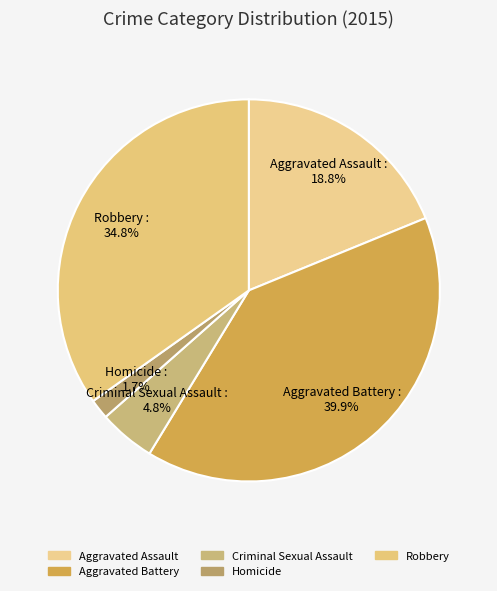

To the nearest percent, what percentage of the pie is Homicide?

2%